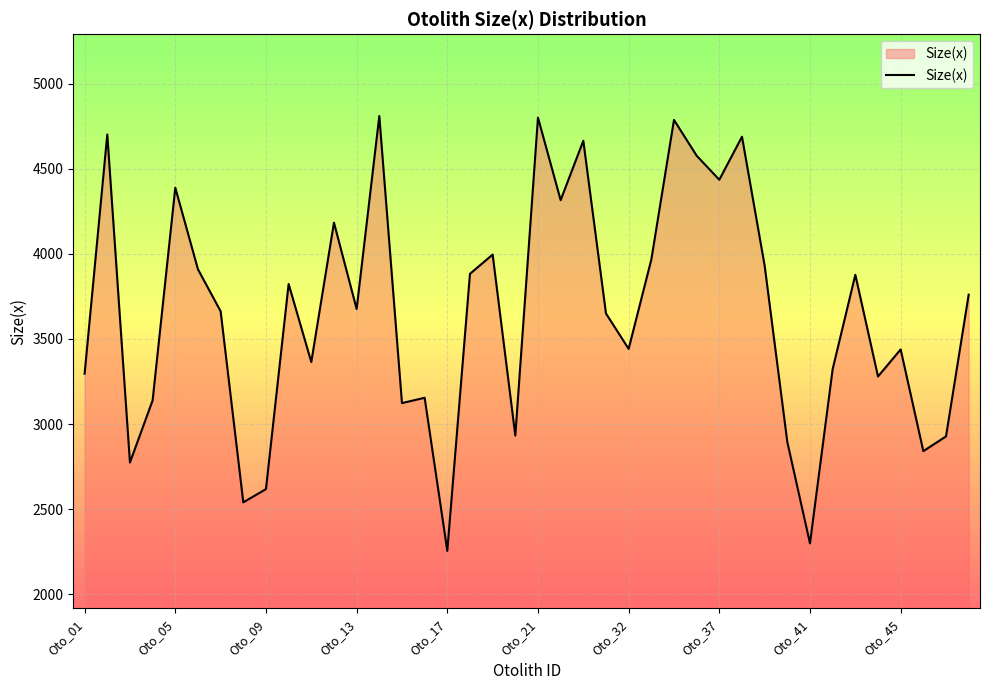

What is the difference between the maximum and minimum values?

2554.5